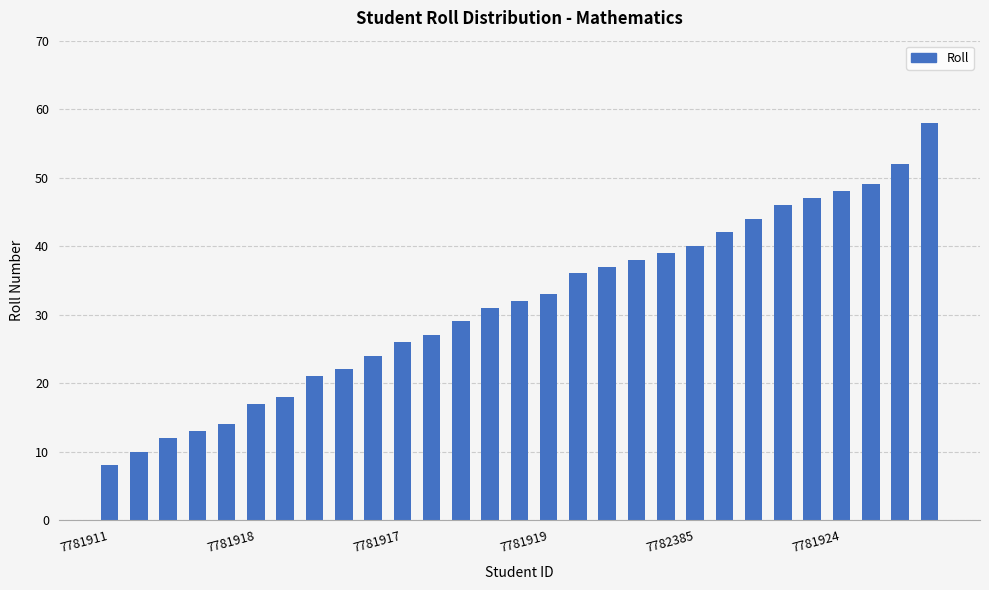

What is the difference between the second highest and second lowest values?

42